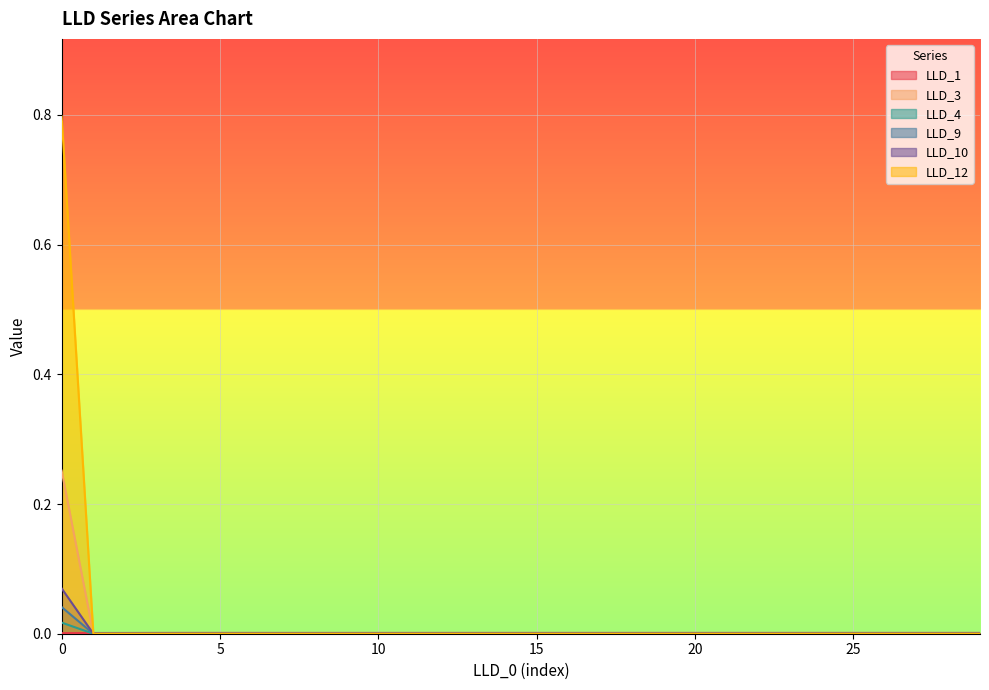

True or false: LLD_12 and LLD_4 cross at least once.

False